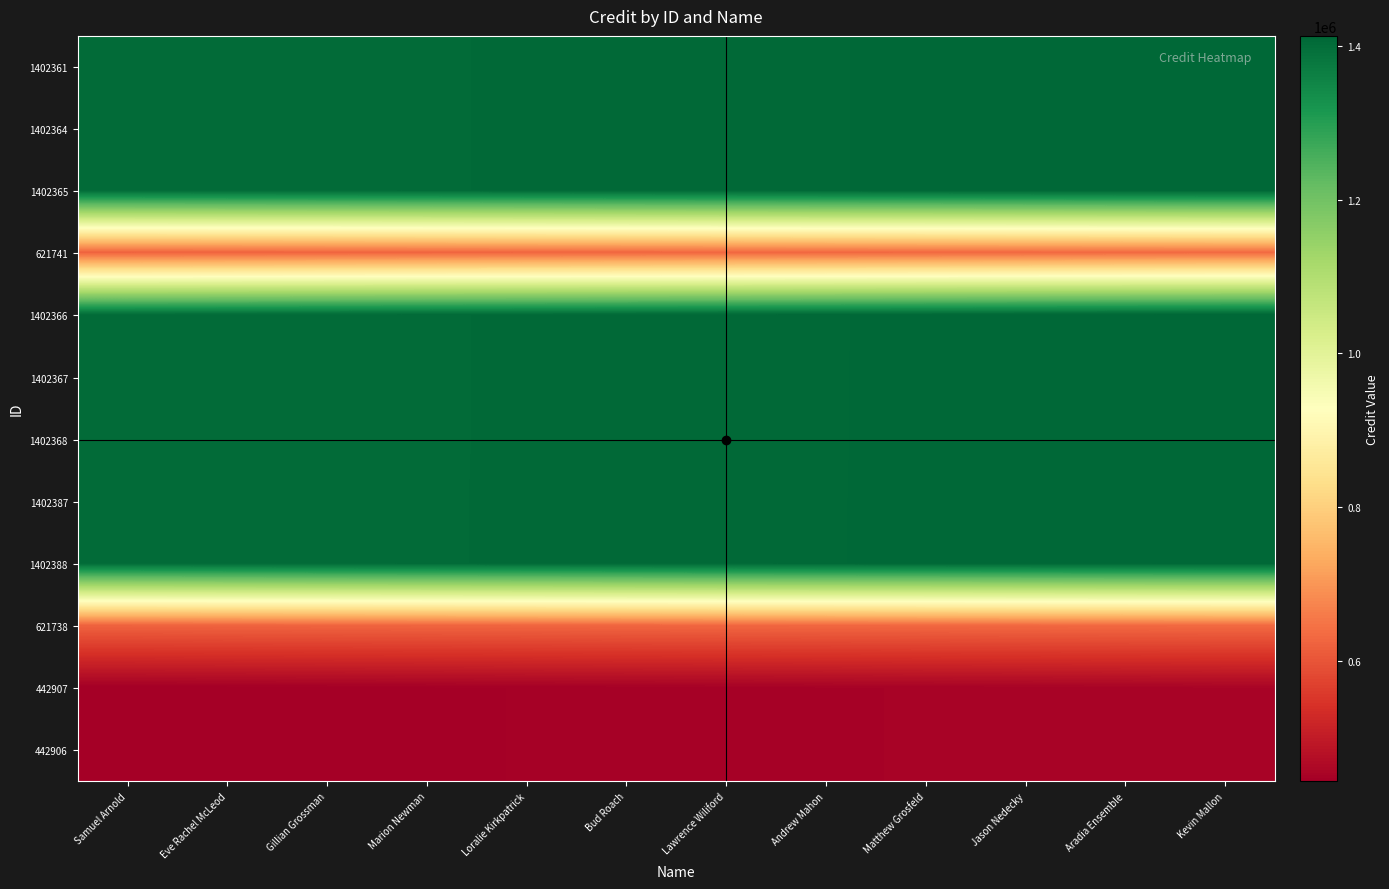

Which category has the lowest value across all series?

Samuel Arnold